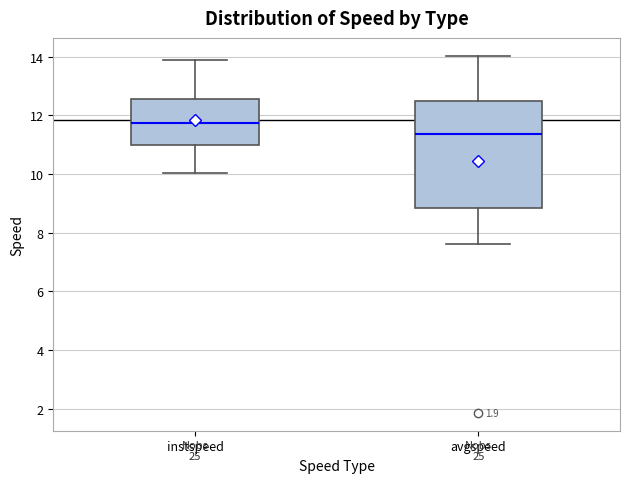

Reading left to right, transcribe this box plot: for each box, give where its median line is, the range the box spans, and where its two whiskers end, as read against the y-axis. The values are not printed on the chart, so give them approximately, as read against the axis.

instspeed: median 11.8, box 11.0 to 12.6, whiskers 10.0 to 13.8
avgspeed: median 11.4, box 8.8 to 12.6, whiskers 7.6 to 14.0